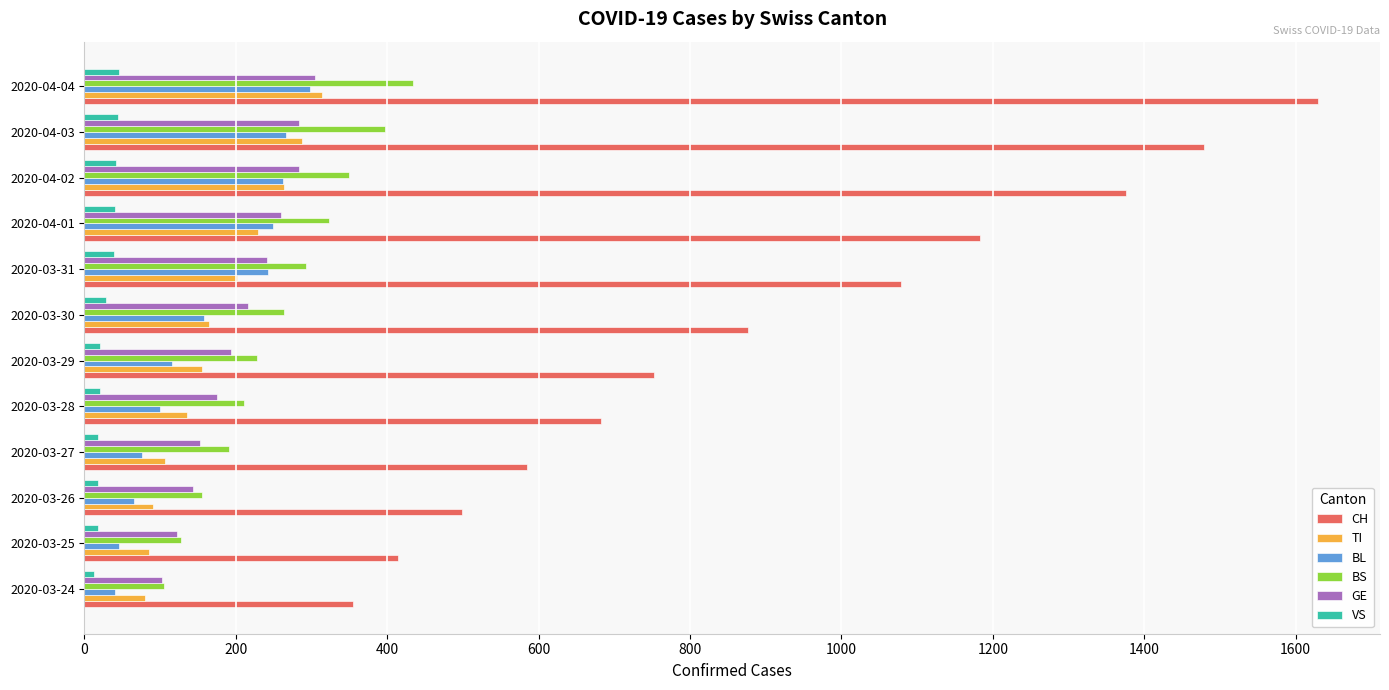

How many distinct data groups are displayed?

6